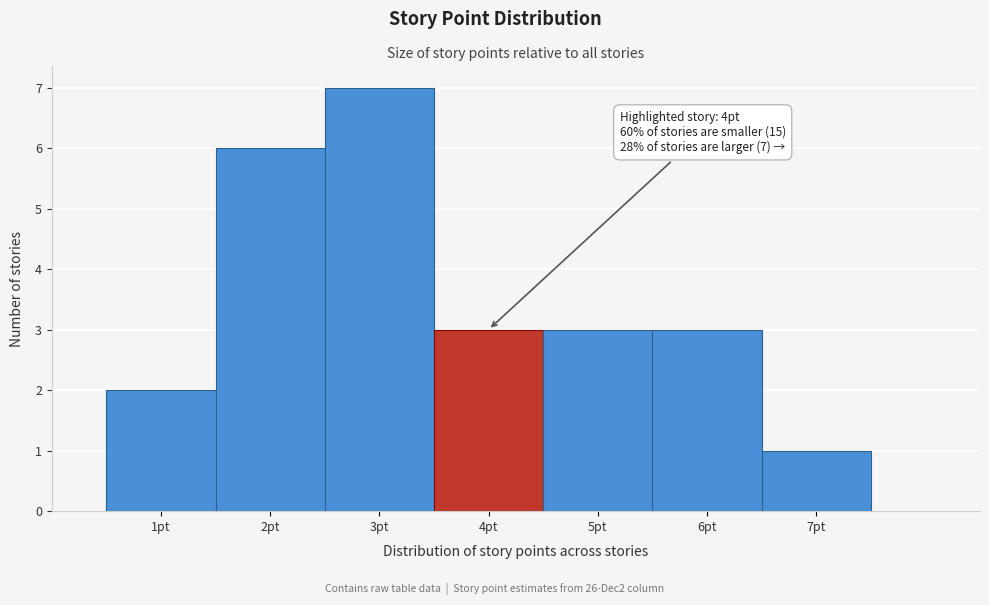

Which range on the x-axis has the tallest bar?

2.5 to 3.5